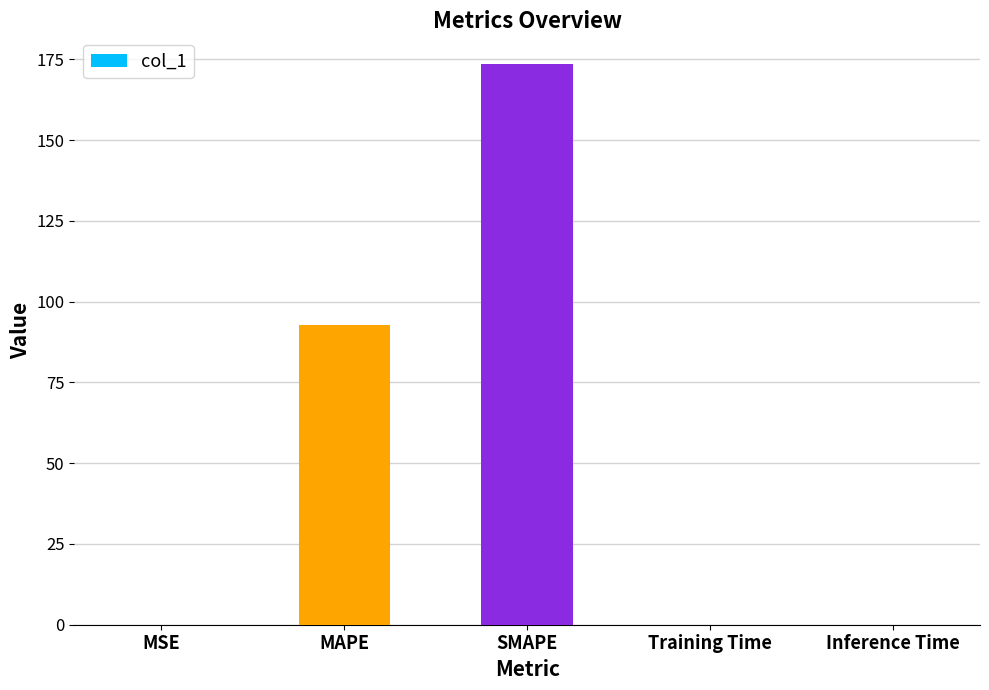

What is the difference between the values at MAPE and MSE?

92.9